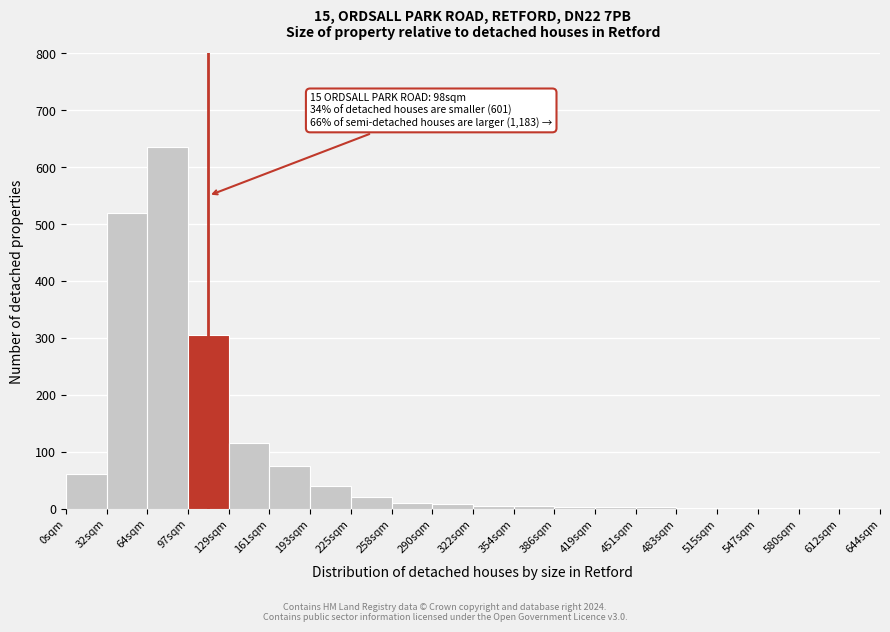

True or false: the data shows 635 at 64sqm.

True